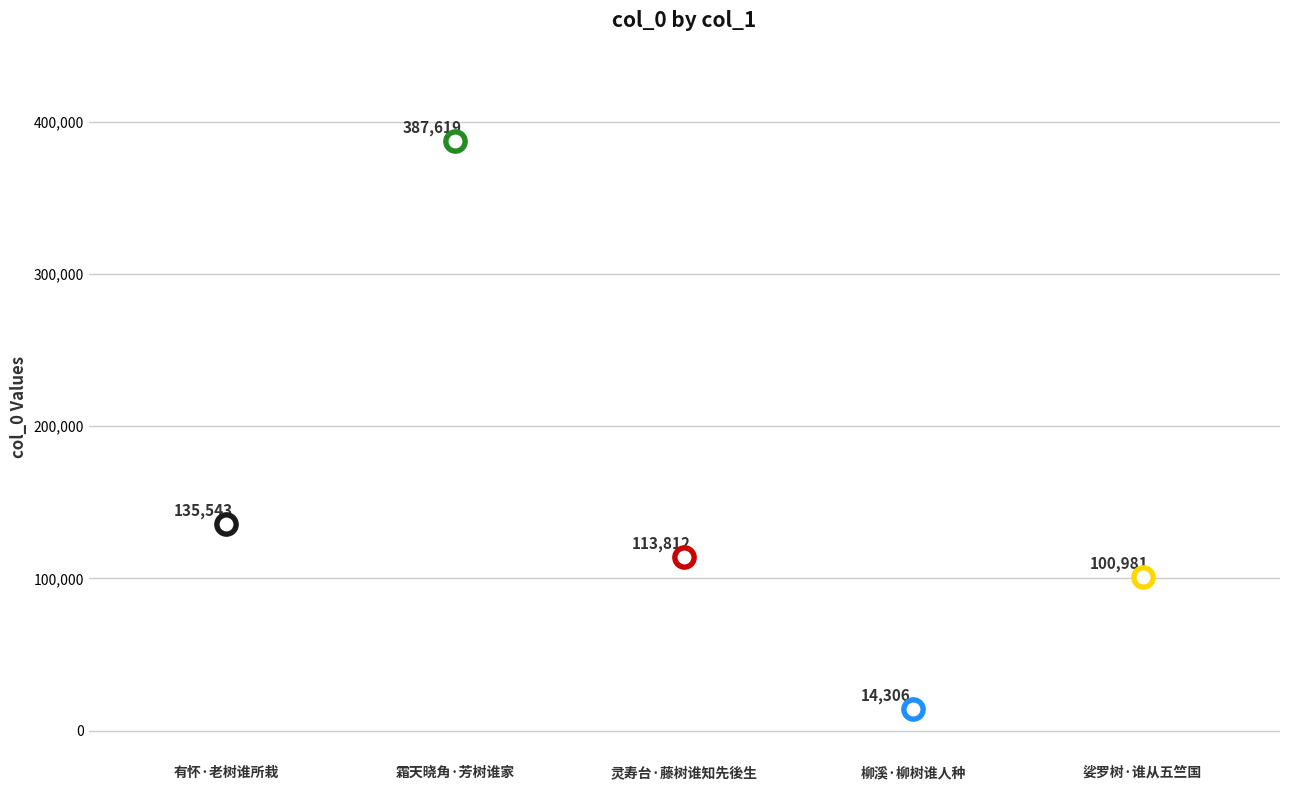

Which has a higher value, 灵寿台·藤树谁知先後生 or 柳溪·柳树谁人种?

灵寿台·藤树谁知先後生